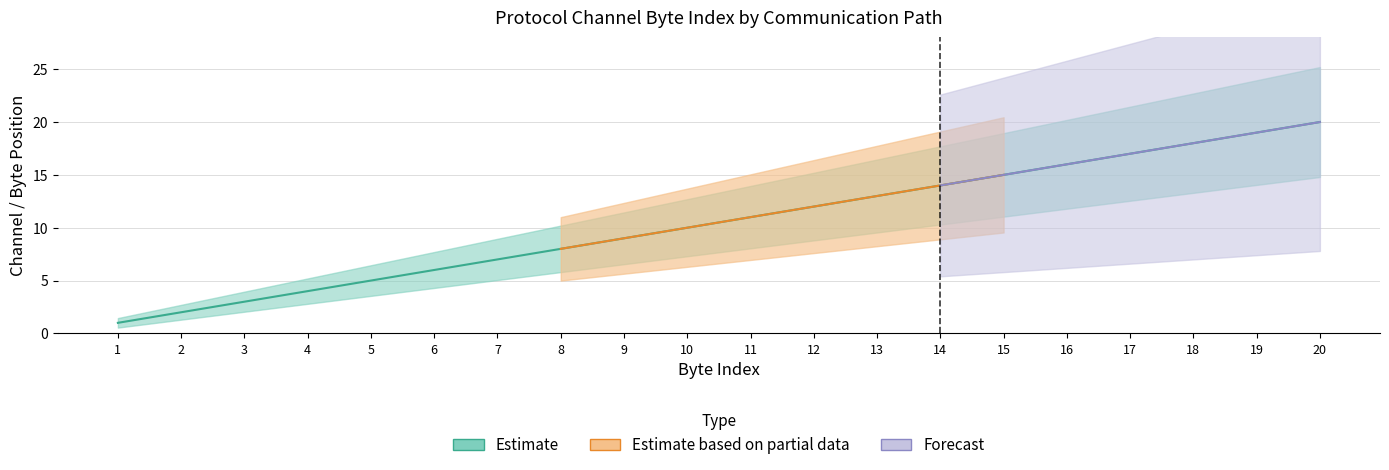

What is the minimum value shown in the chart?

1